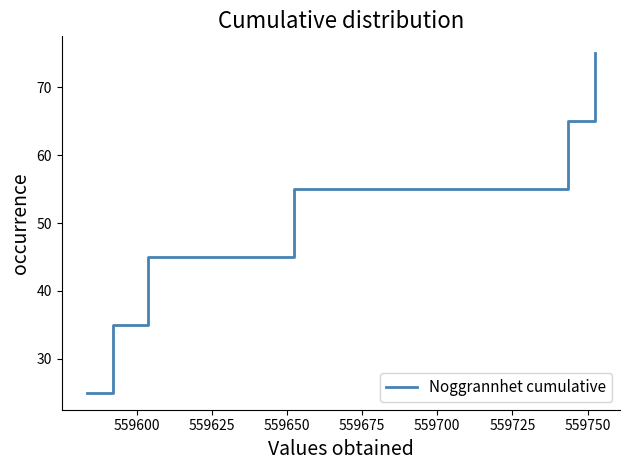

What is the smallest value displayed?

25